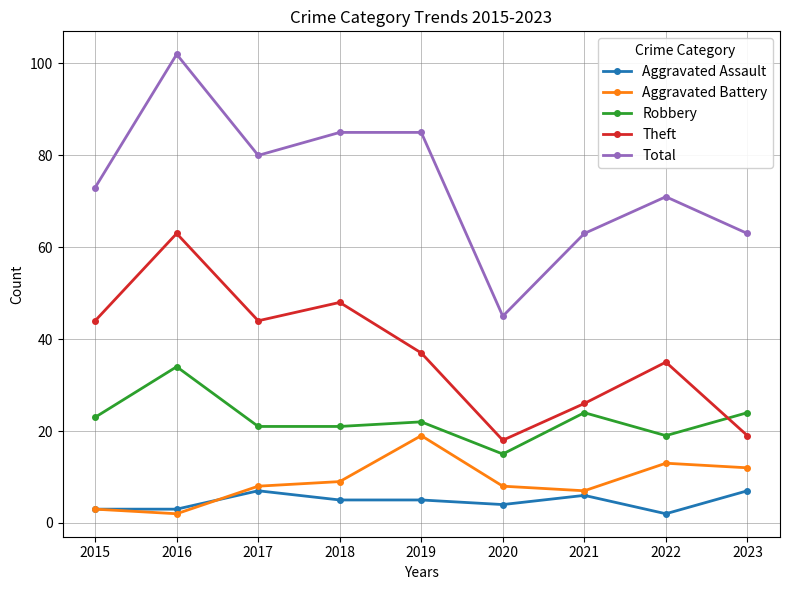

What is the difference between the Aggravated Battery values at 2023 and 2021?

5